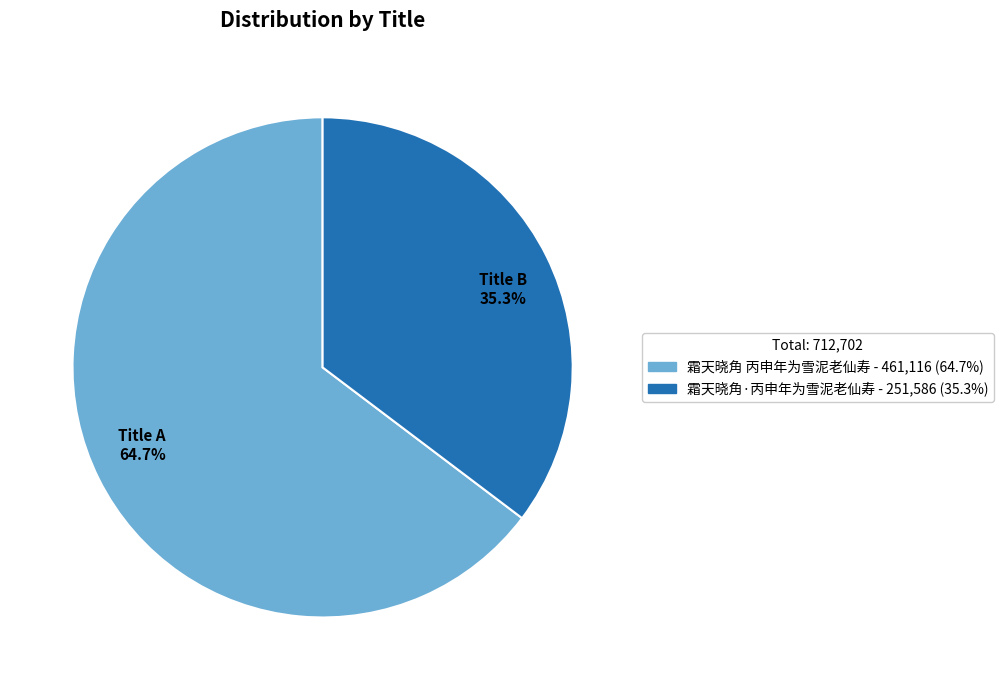

Approximately how many times larger is the value at 霜天晓角·丙申年为雪泥老仙寿 compared to 霜天晓角 丙申年为雪泥老仙寿?

0.5